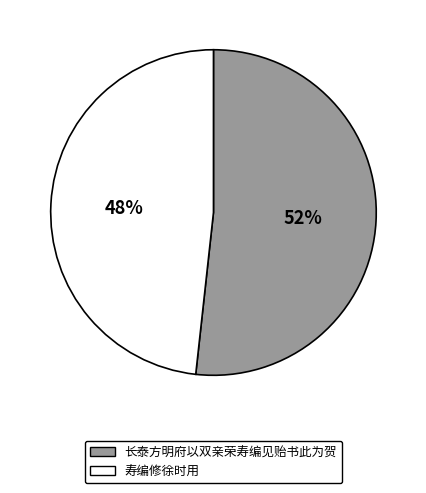

Do 寿编修徐时用 and 长泰方明府以双亲荣寿编见贻书此为贺 together represent more than half of the pie?

Yes